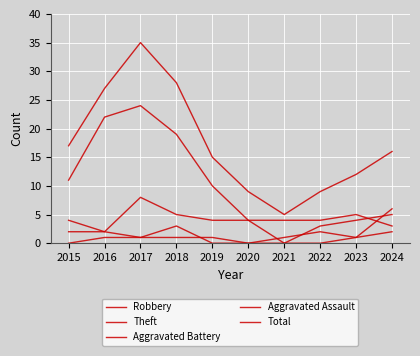

What is the average value of the Aggravated Assault series?

1